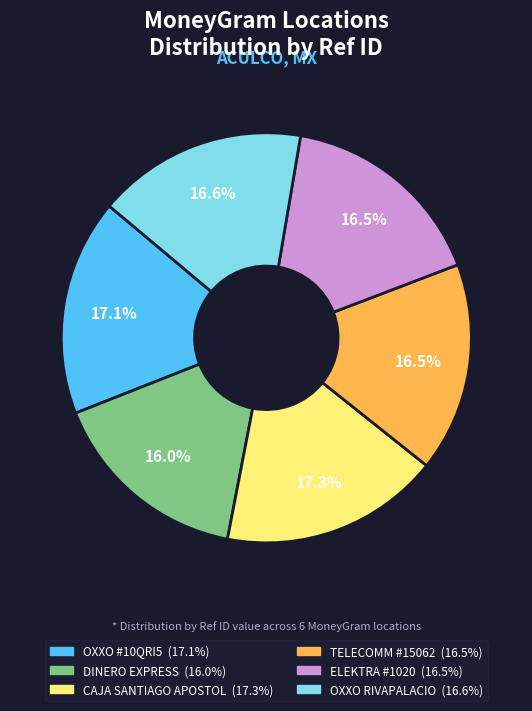

To the nearest percent, what is the difference between the largest and smallest slice percentages?

1%